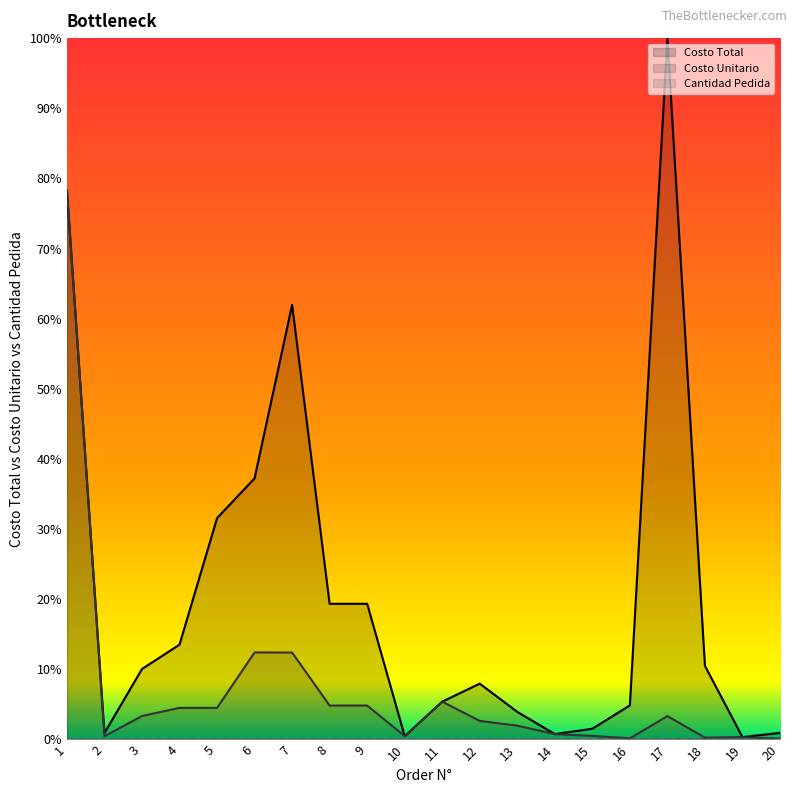

What are all the series names shown in the legend?

Costo Total, Costo Unitario, Cantidad Pedida